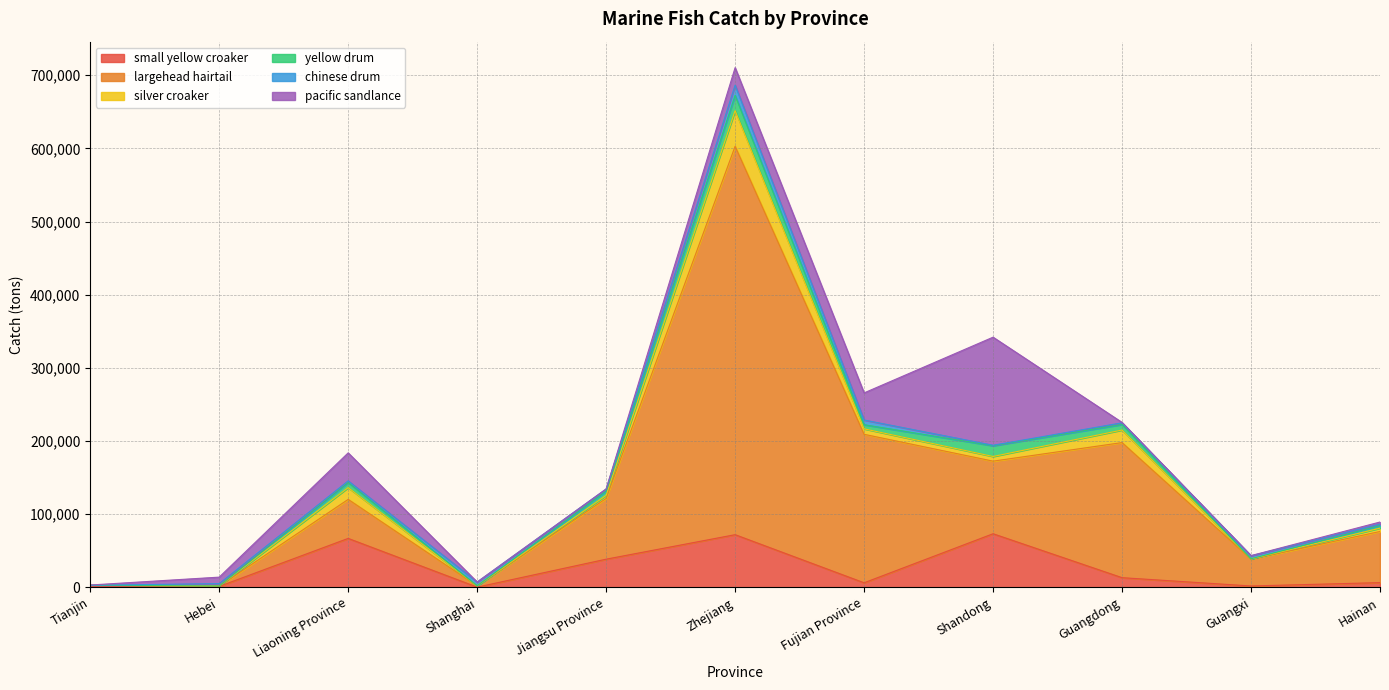

What are all the series names shown in the legend?

small yellow croaker, largehead hairtail, silver croaker, yellow drum, chinese drum, pacific sandlance